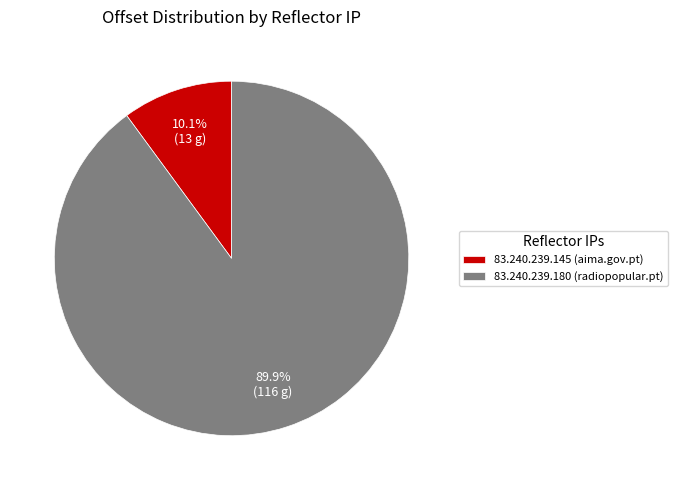

Is it true that 83.240.239.180 (radiopopular.pt) is 78% of the pie?

False